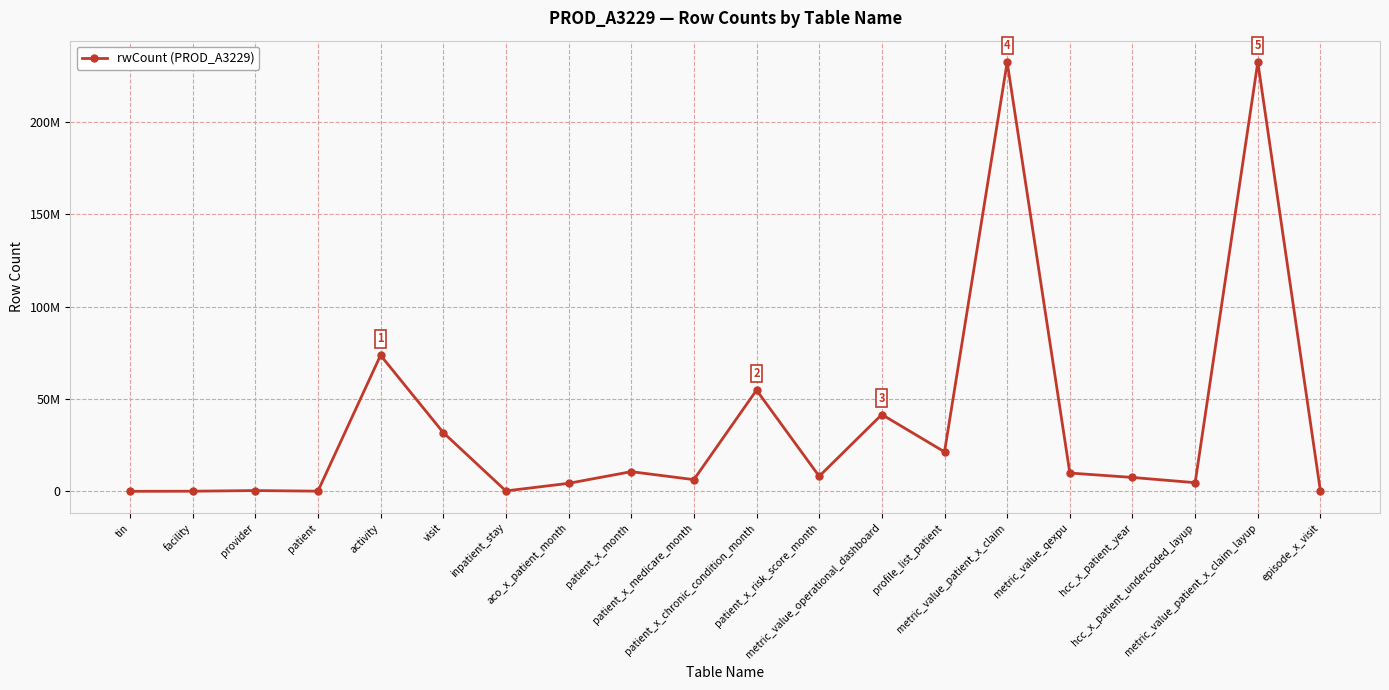

Where is the first local minimum?

patient